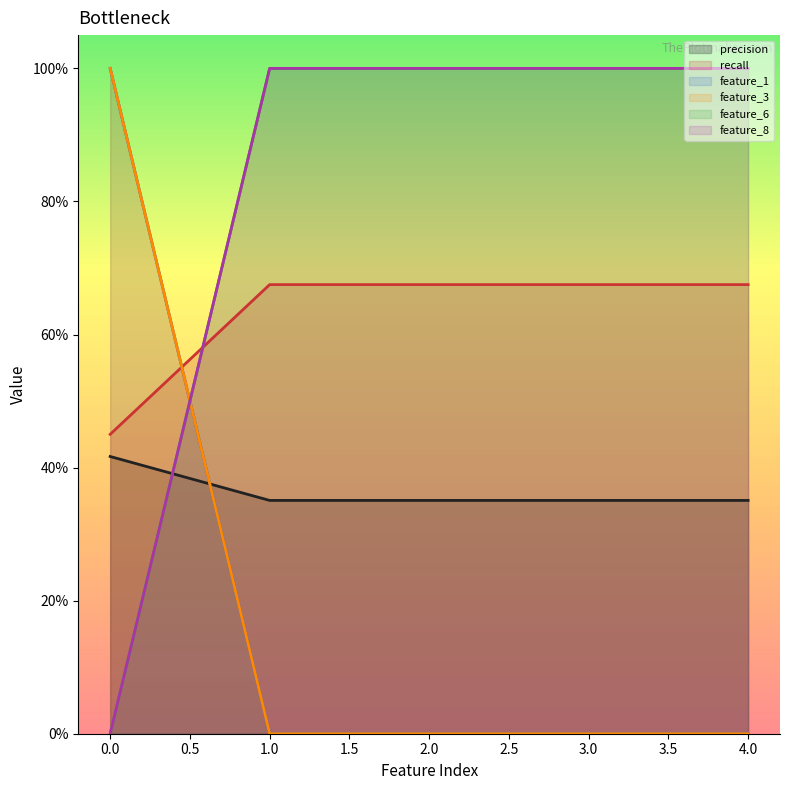

What is the difference between the maximum and minimum values in the feature_8 series?

1.0